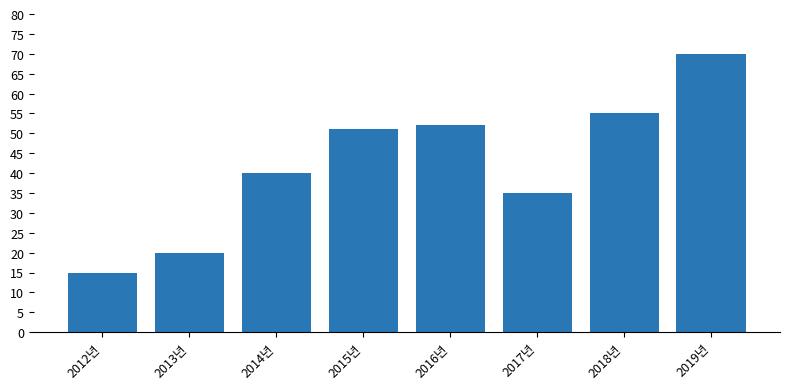

List the labels in order of value, largest first.

2019년, 2018년, 2016년, 2015년, 2014년, 2017년, 2013년, 2012년